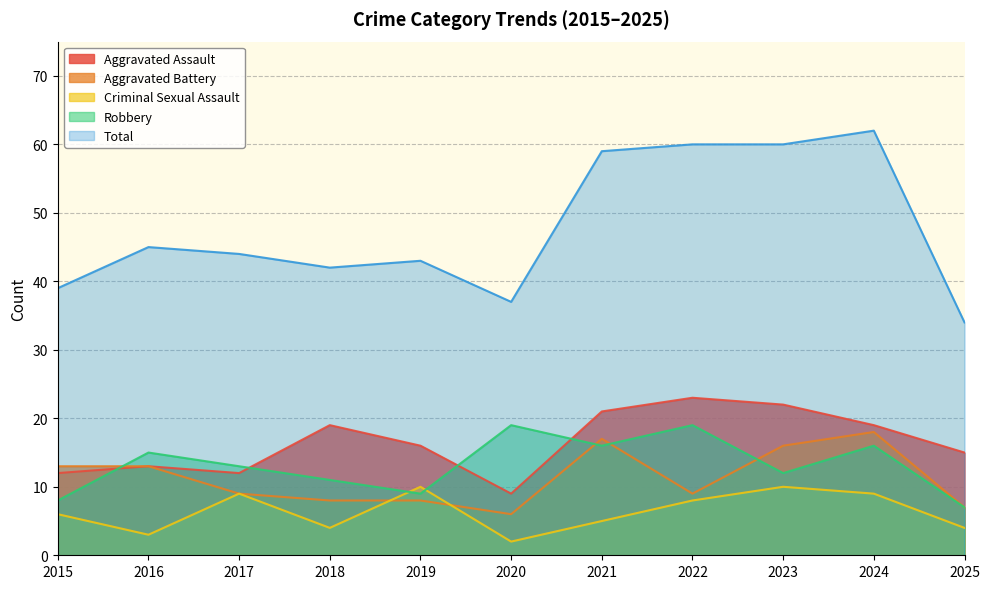

Rank the series by their maximum value, from highest to lowest.

Total, Aggravated Assault, Robbery, Aggravated Battery, Criminal Sexual Assault